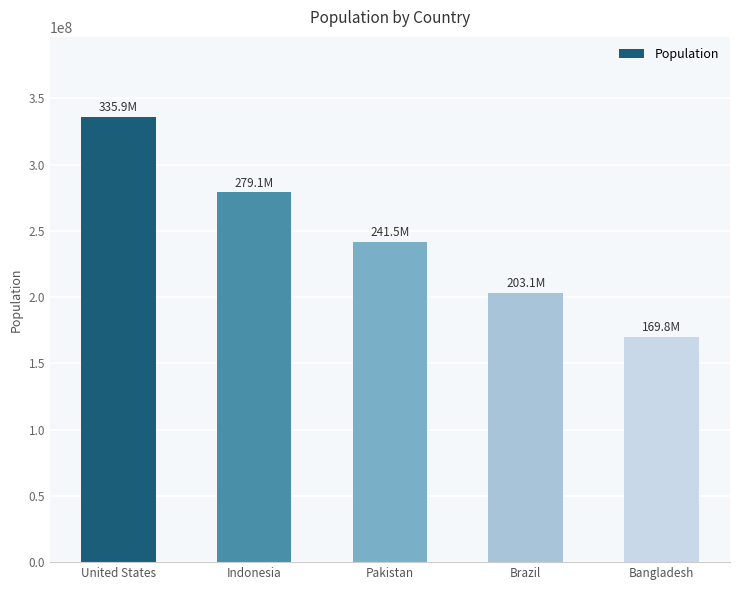

How many series are shown in this chart?

1